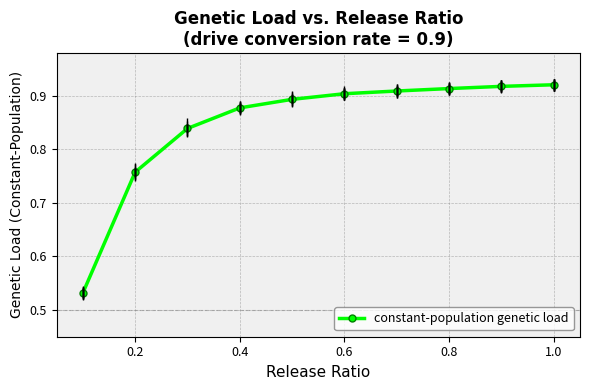

What is the sum of all values?

8.5